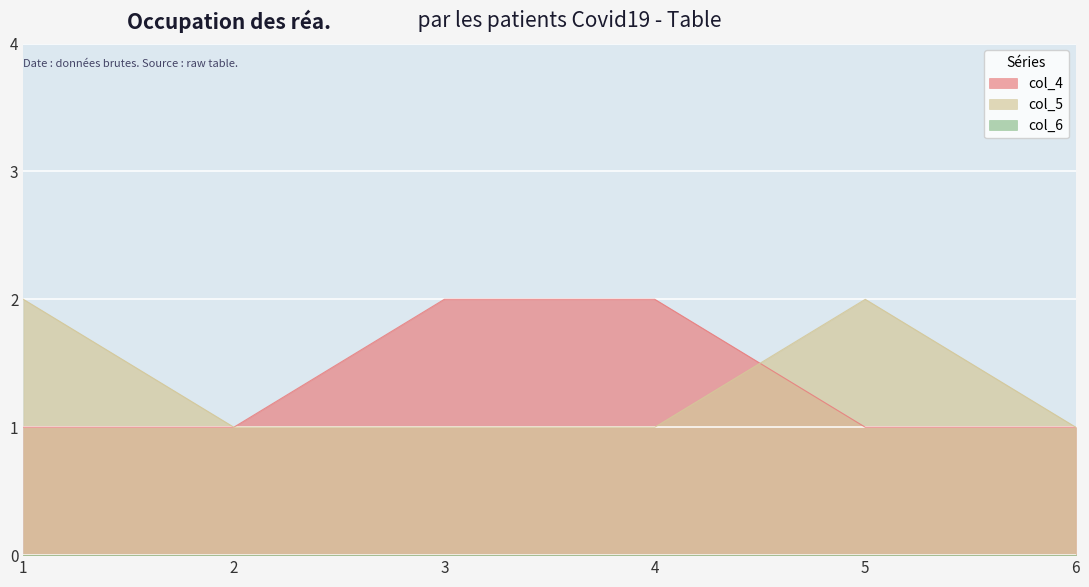

In col_5, how many points are higher than both neighbors (excluding endpoints)?

1